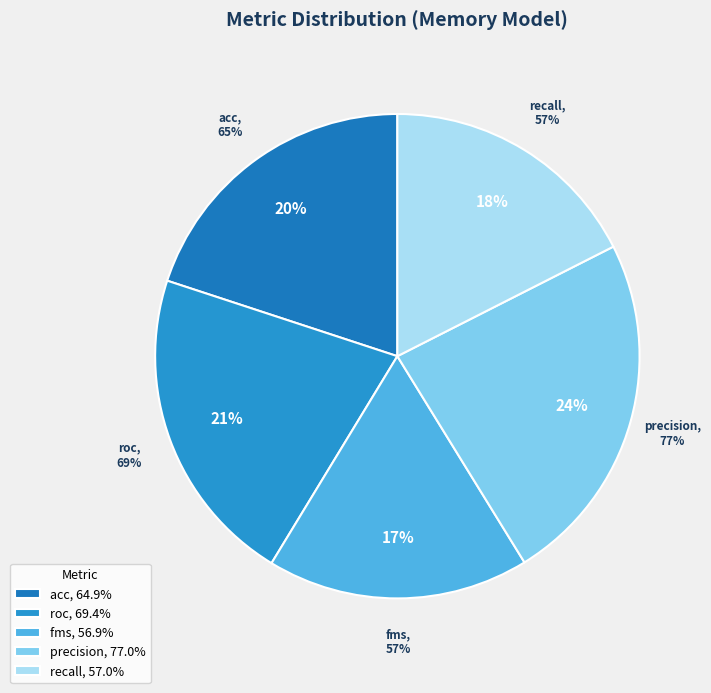

Is acc the majority of the pie?

No